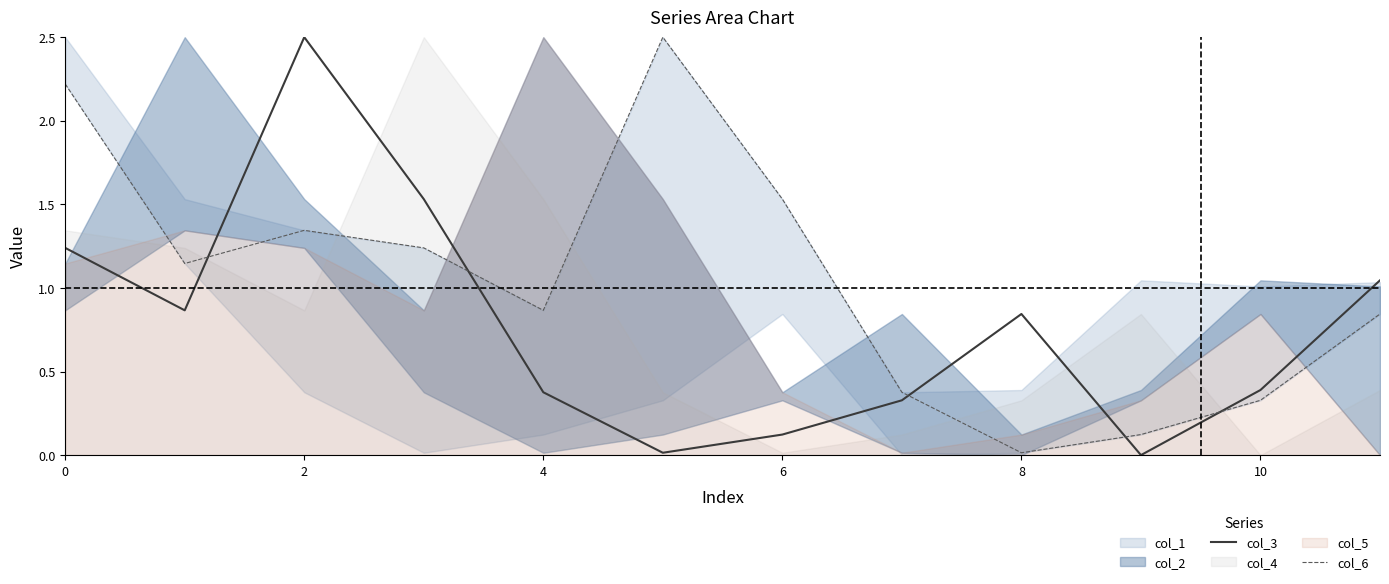

Is it true that col_3 equals 0.4 at 10?

True